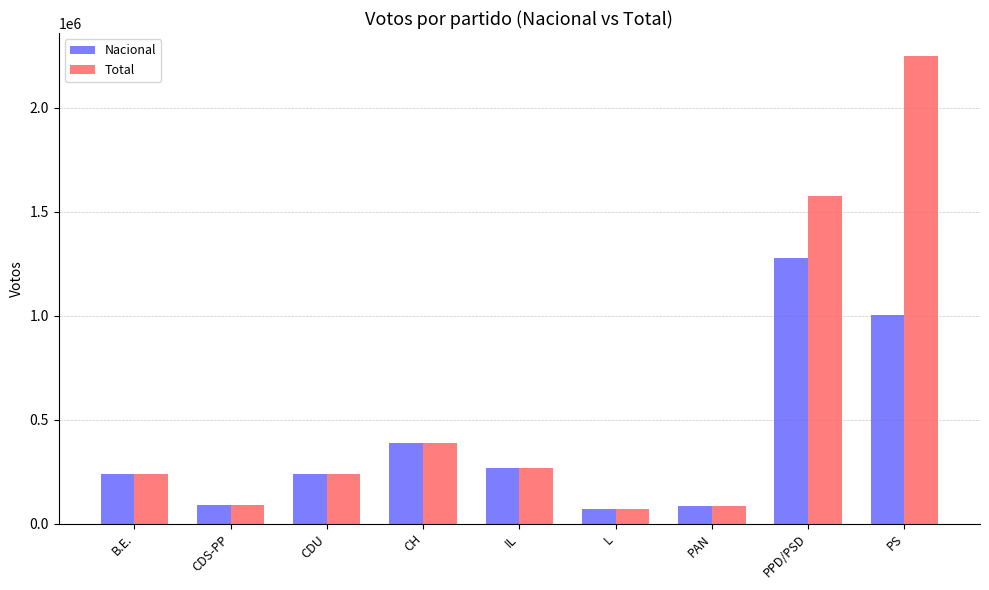

The Total series shows 240272 at B.E.. True or false?

True